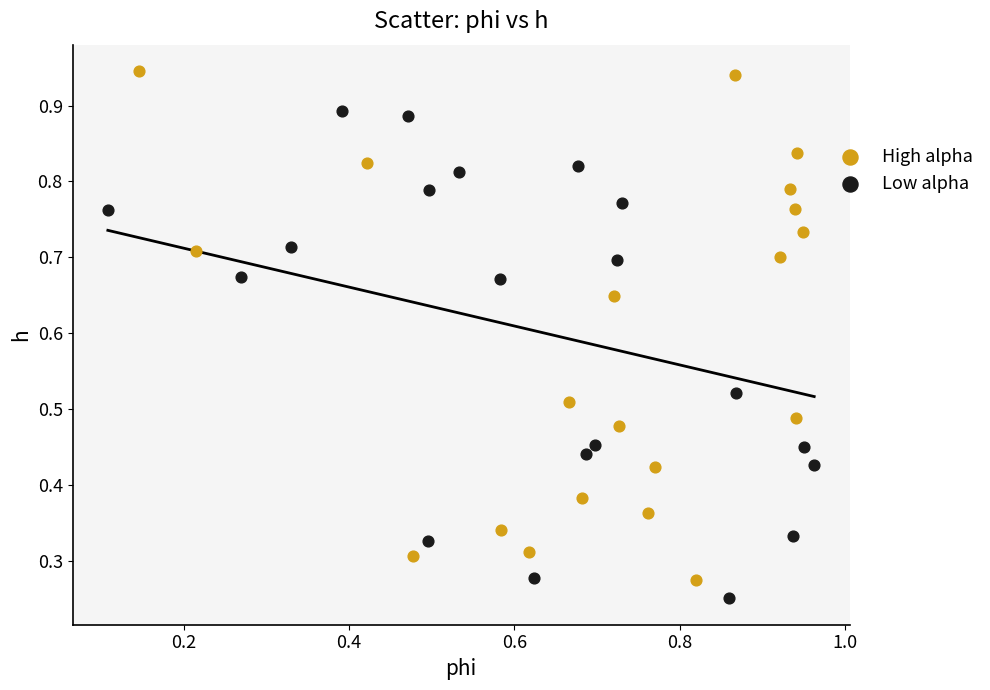

Which series contains the highest Y value?

High alpha